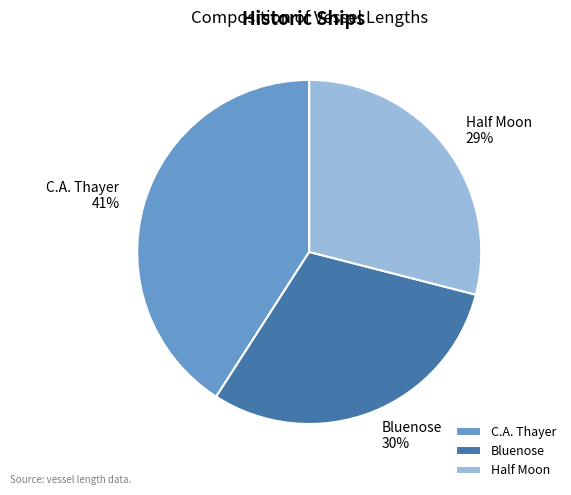

Is it true that Half Moon is 18% of the pie?

False